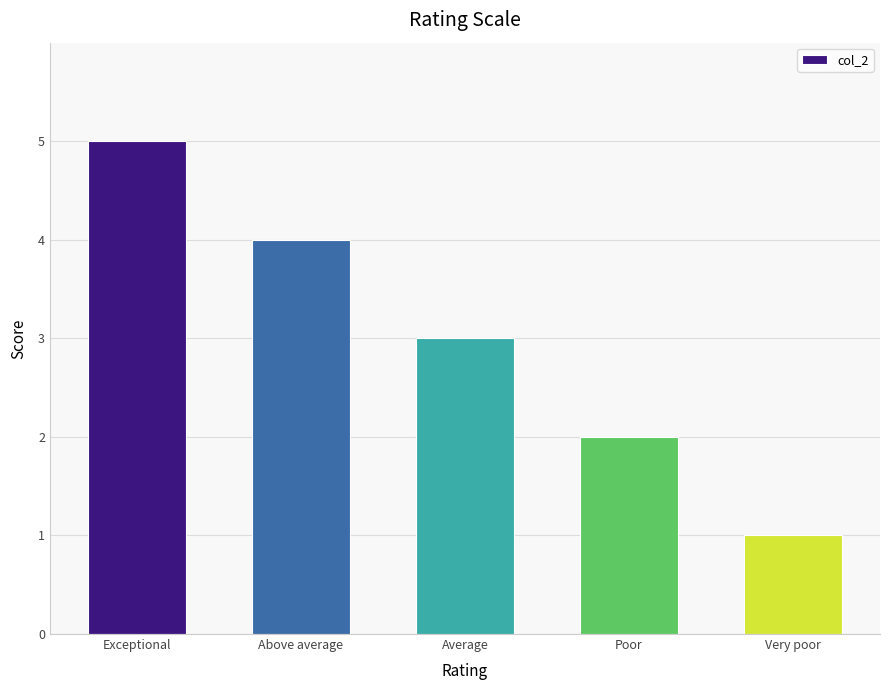

How many bars are there in total?

5